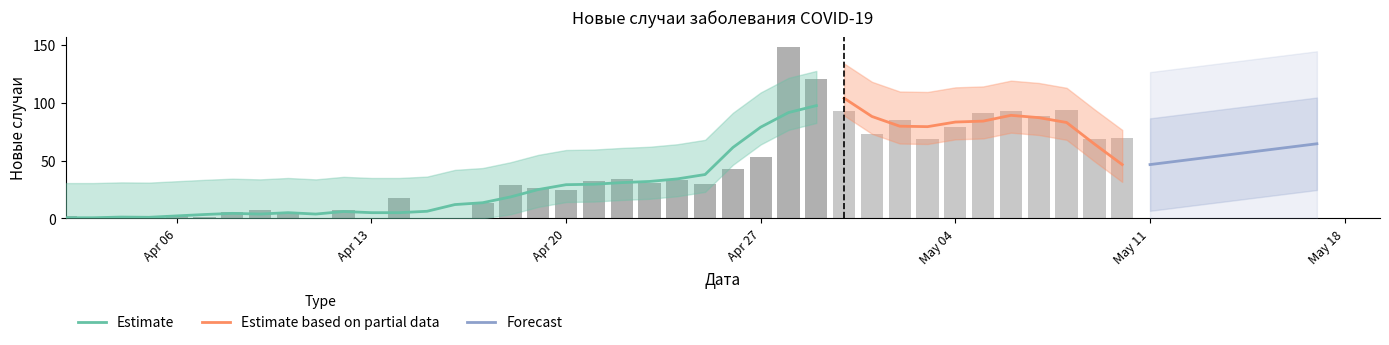

Reading left to right, extract all data points from this chart.

новые случаи заболевания: 2020-04-02=2	2020-04-03=0	2020-04-04=1	2020-04-05=0	2020-04-06=3	2020-04-07=1	2020-04-08=6	2020-04-09=7	2020-04-10=5	2020-04-11=0	2020-04-12=7	2020-04-13=0	2020-04-14=18	2020-04-15=0	2020-04-16=0	2020-04-17=13	2020-04-18=29	2020-04-19=26	2020-04-20=25	2020-04-21=32	2020-04-22=34	2020-04-23=31	2020-04-24=33	2020-04-25=30	2020-04-26=43	2020-04-27=53	2020-04-28=148	2020-04-29=121	2020-04-30=93	2020-05-01=73	2020-05-02=85	2020-05-03=69	2020-05-04=79	2020-05-05=91	2020-05-06=93	2020-05-07=89	2020-05-08=94	2020-05-09=69	2020-05-10=70
Контрольная выборка: 2020-04-02=2	2020-04-03=0	2020-04-04=1	2020-04-05=0	2020-04-06=3	2020-04-07=1	2020-04-08=6	2020-04-09=7	2020-04-10=5	2020-04-11=0	2020-04-12=7	2020-04-13=0	2020-04-14=18	2020-04-15=0	2020-04-16=0	2020-04-17=13	2020-04-18=29	2020-04-19=26	2020-04-20=25	2020-04-21=32	2020-04-22=34	2020-04-23=31	2020-04-24=33	2020-04-25=30	2020-04-26=43	2020-04-27=53	2020-04-28=148	2020-04-29=121	2020-04-30=93	2020-05-01=73	2020-05-02=85	2020-05-03=69	2020-05-04=79	2020-05-05=91	2020-05-06=93	2020-05-07=89	2020-05-08=94	2020-05-09=69	2020-05-10=70